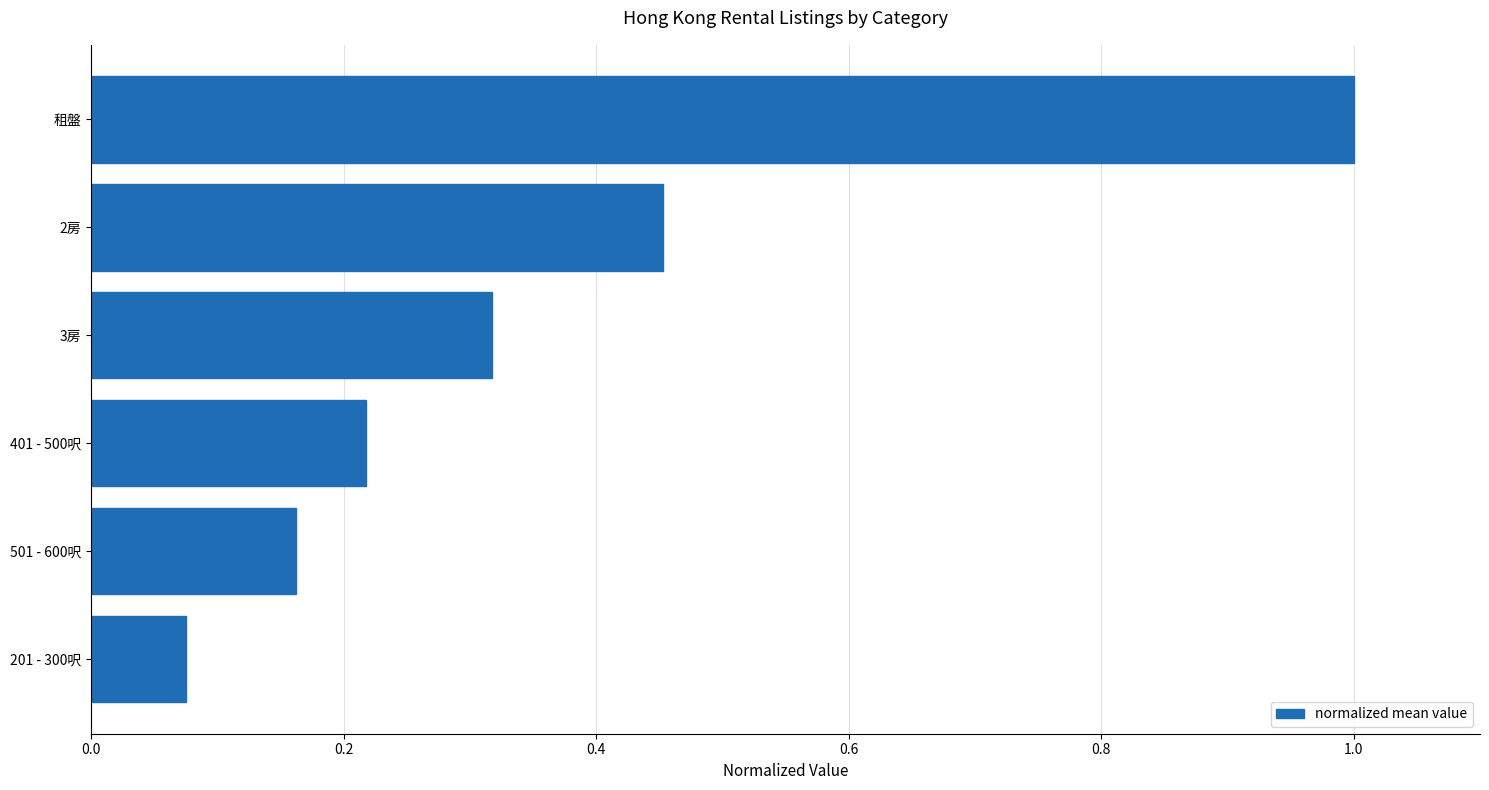

Does the chart contain any negative values?

No